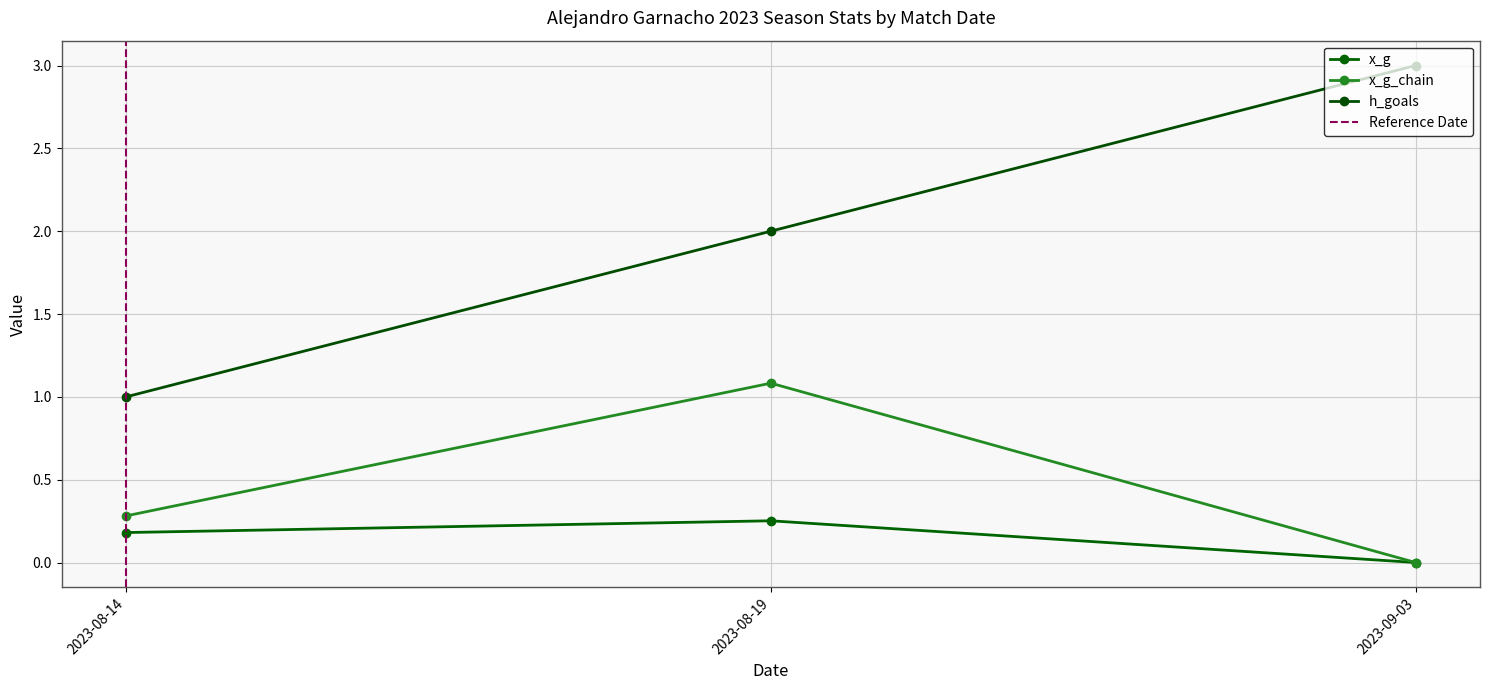

The value of h_goals at 2023-08-14 is 0.5. True or false?

False